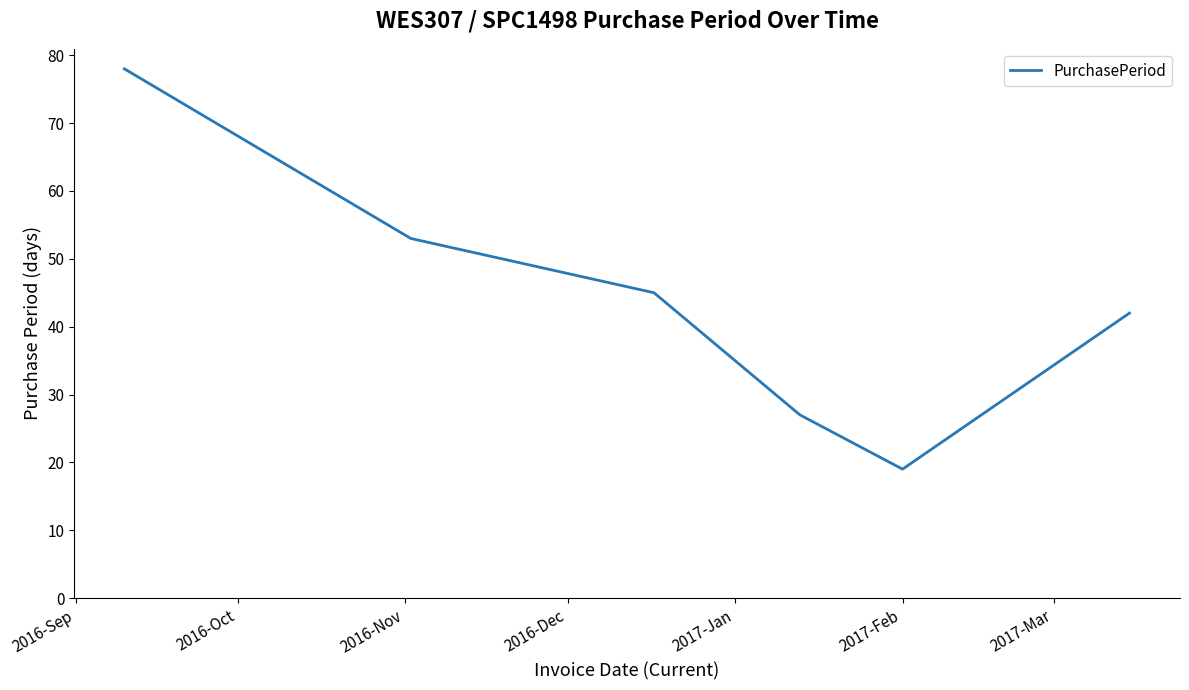

True or false: the data has more than 1 interior local peaks.

False